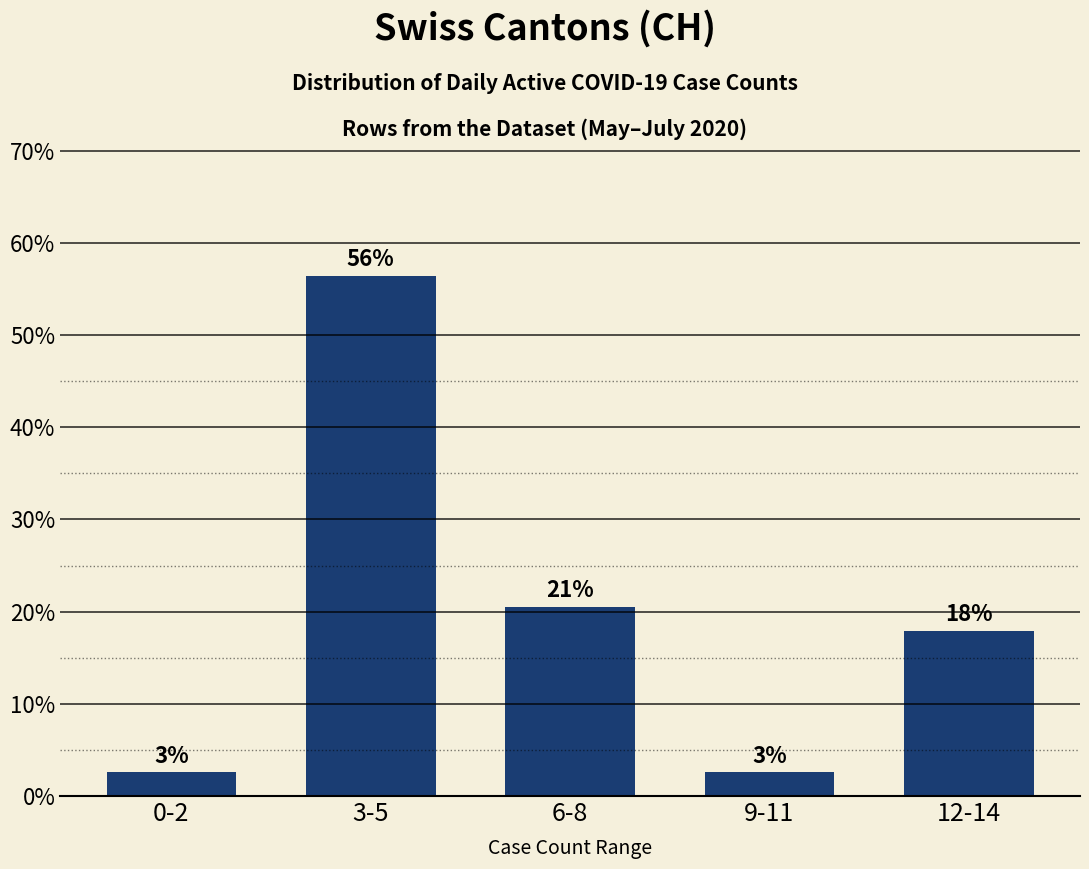

At which label does the data first exceed 17?

3-5